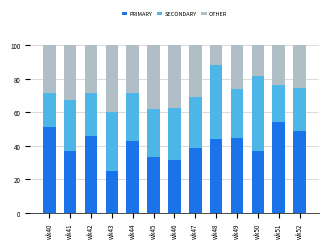

Which category has the lowest value in the PRIMARY series?

wk43